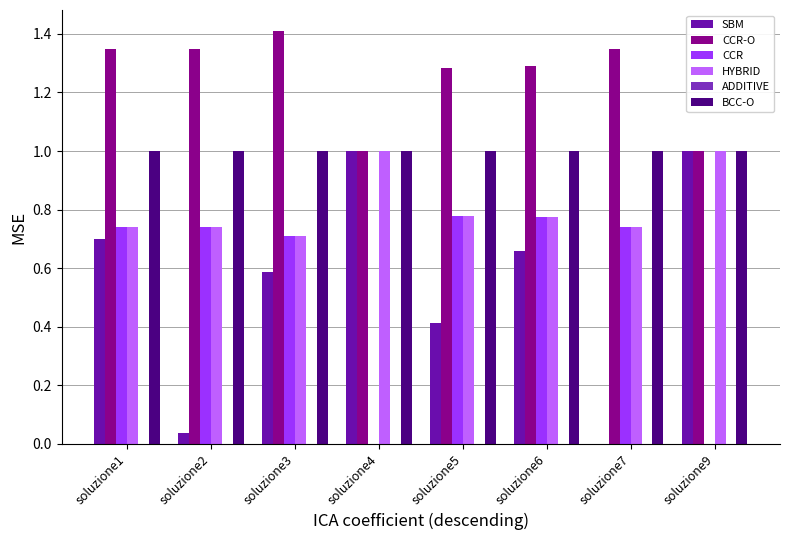

True or false: CCR has a value of 0.5 at soluzione3.

False